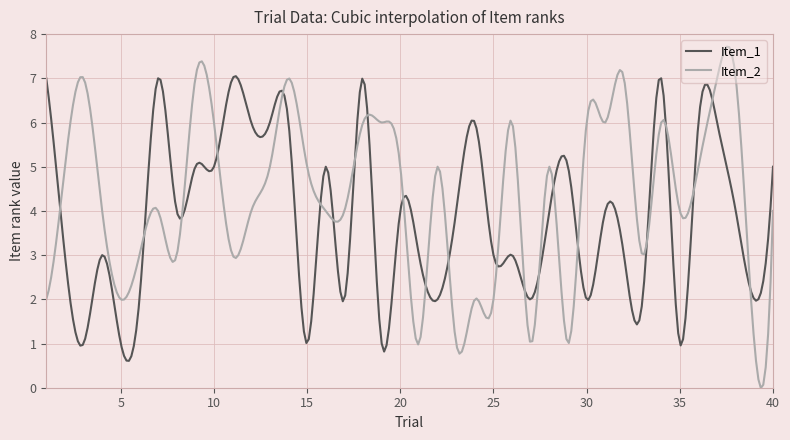

Which series has the largest range (max minus min)?

Item_2